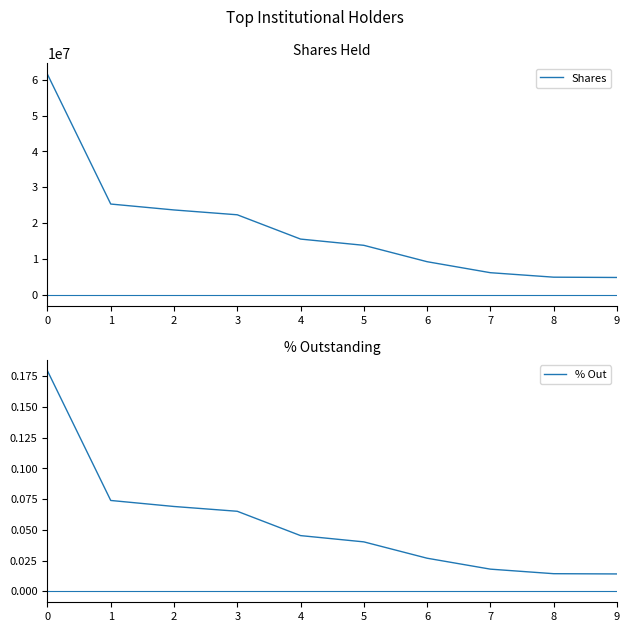

Reading left to right, transcribe all the data shown in this chart.

Shares: 61531838.0	25326631.0	23676070.0	22325903.0	15544552.0	13802489.0	9228846.0	6159499.0	4908672.0	4824484.0
% Out: 0.2	0.1	0.1	0.1	0.0	0.0	0.0	0.0	0.0	0.0